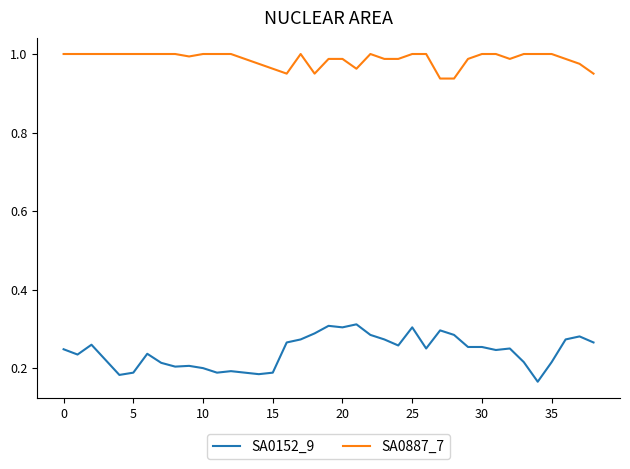

Which series has the largest range (max minus min)?

SA0152_9